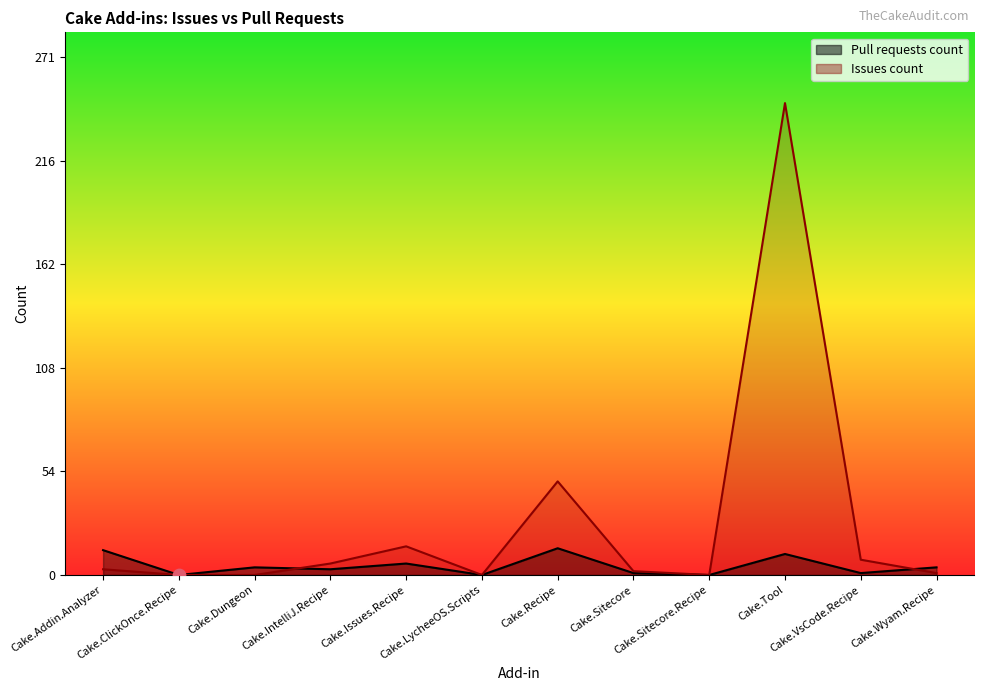

Which series has the largest total across all categories?

Issues count